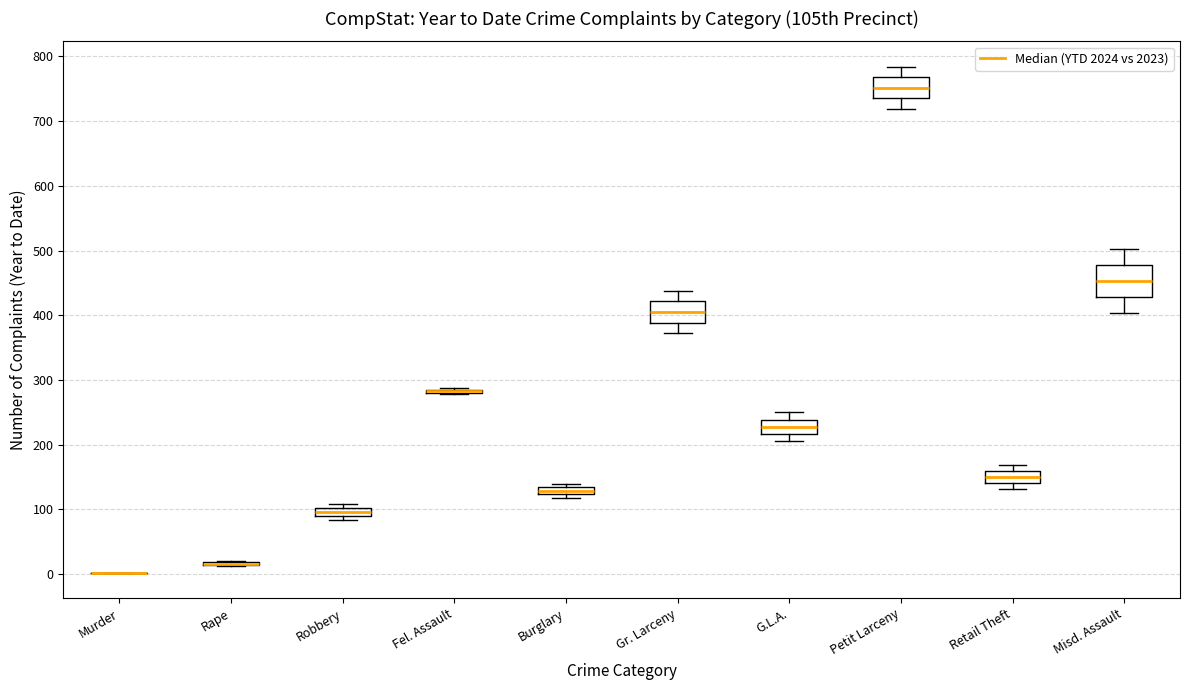

Where is the lower edge of the box for Retail Theft on the y-axis? The values are not printed on the chart, so give them approximately, as read against the axis.

140